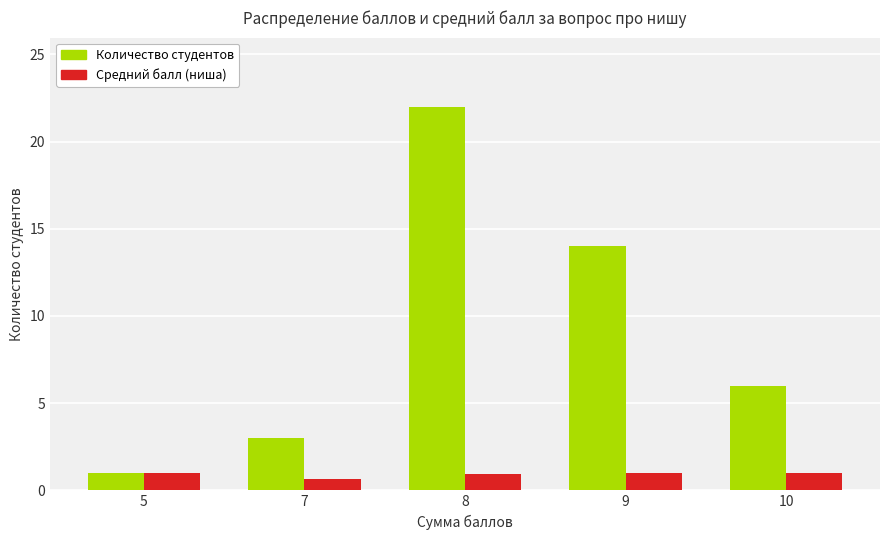

At which category is the sum across all series the highest?

8